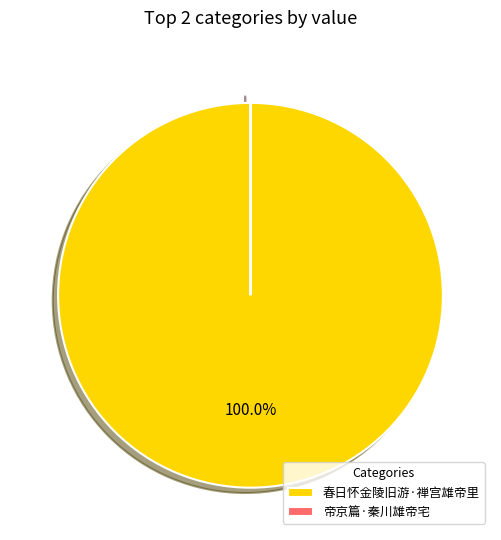

What is the majority slice?

春日怀金陵旧游·禅宫雄帝里